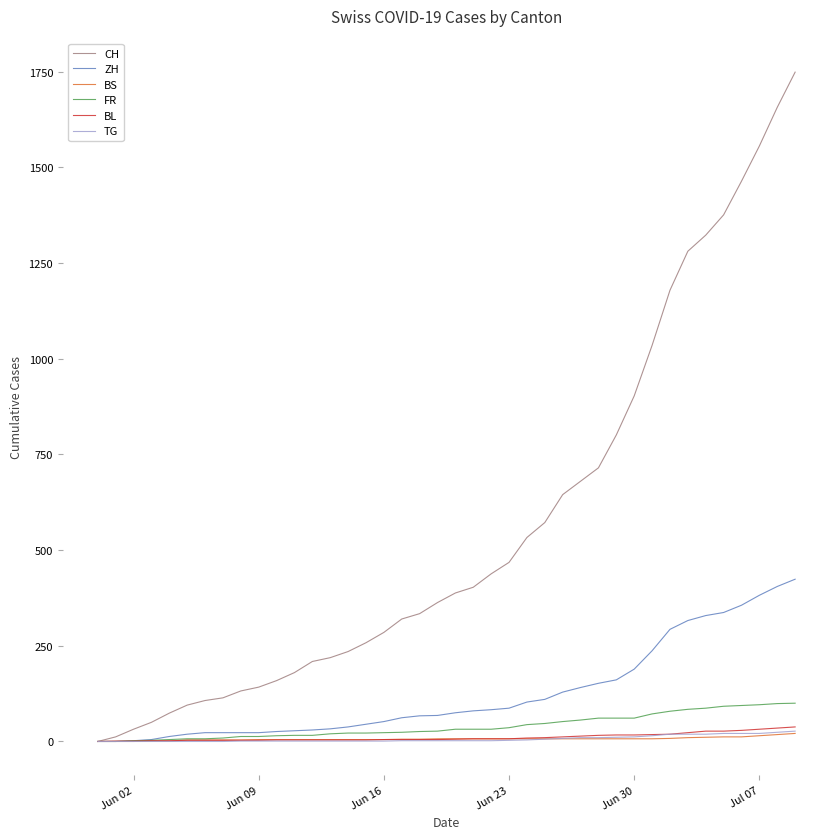

Which series has the largest total across all categories?

CH